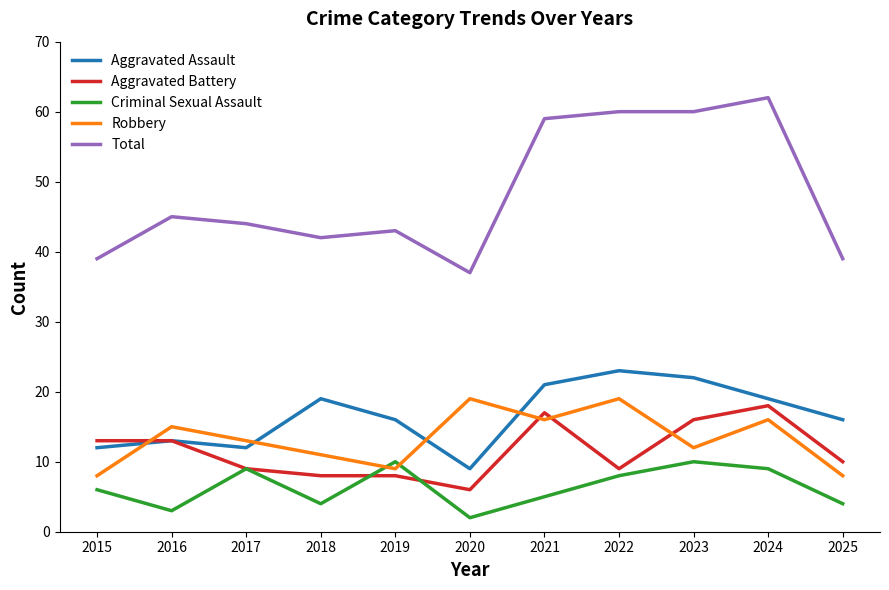

The value of Aggravated Assault at 2015 is 12. True or false?

True